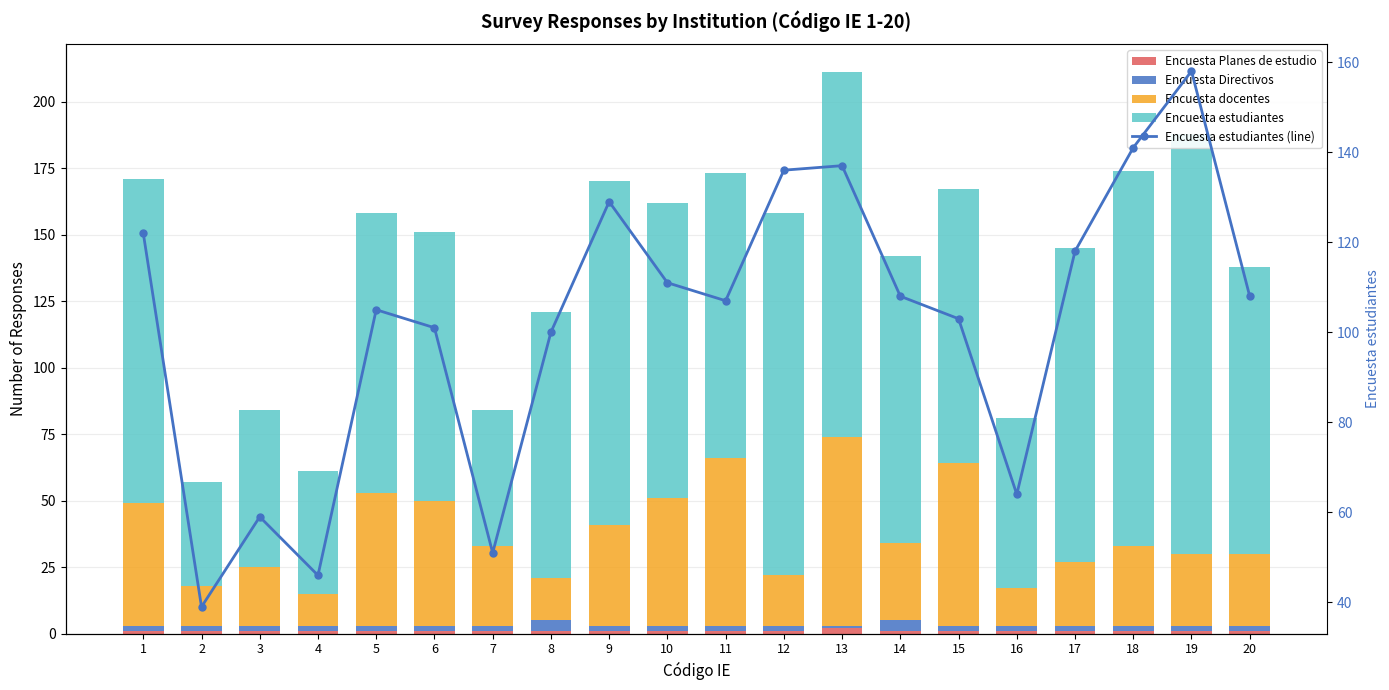

At which label does Encuesta Directivos first exceed 2?

8